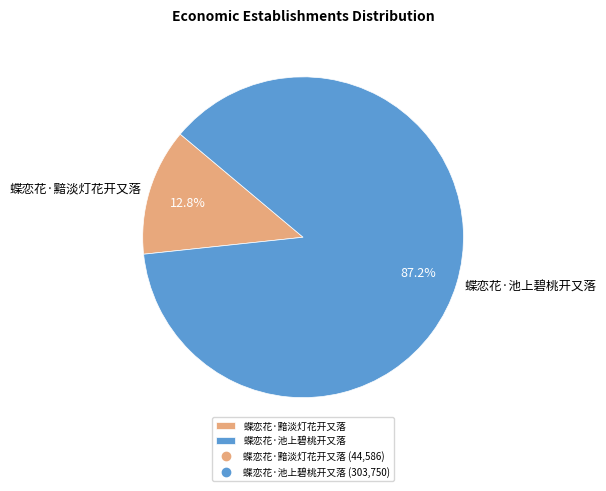

How many slices are in this pie chart?

2